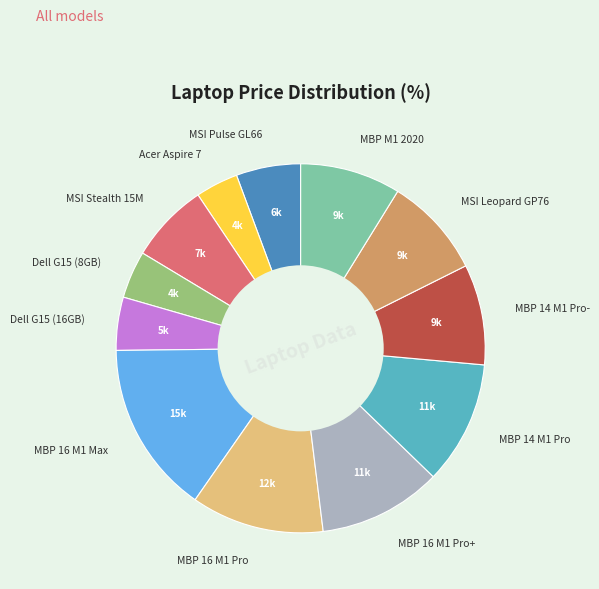

Between Dell G15 (8GB) and MSI Pulse GL66, which is larger?

MSI Pulse GL66